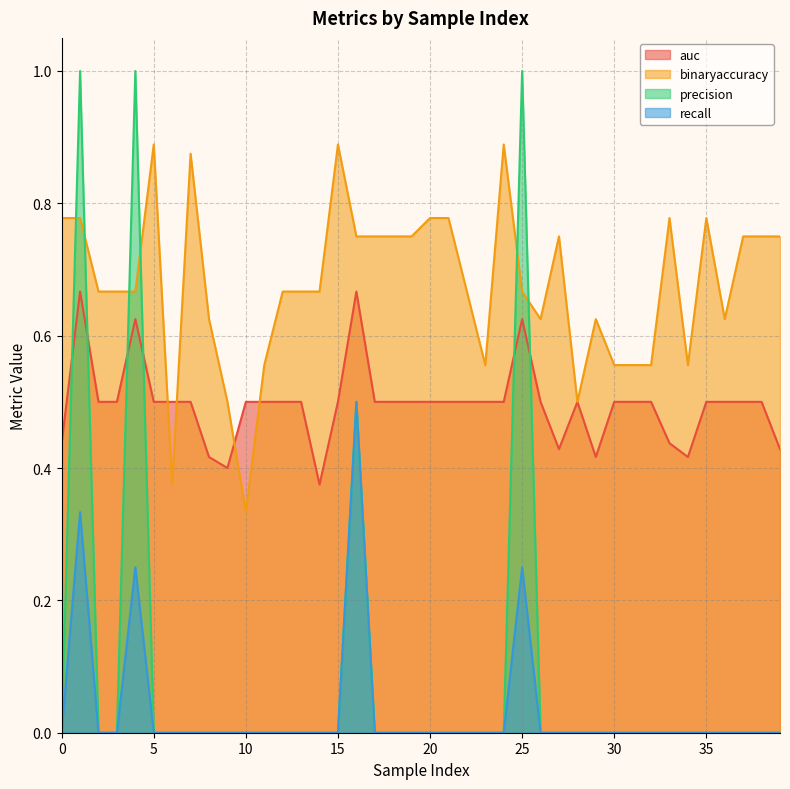

What is the sum of the auc values at 27 and 1?

1.1